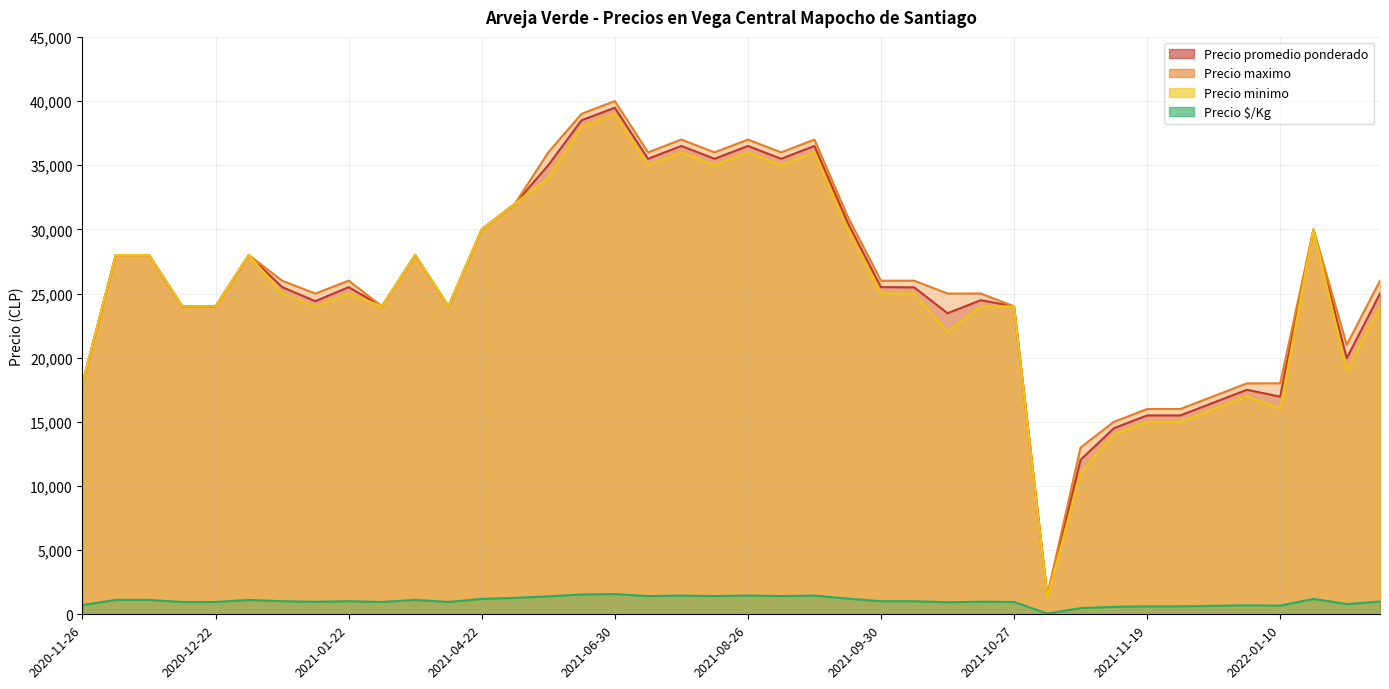

Between 2021-09-24 and 2021-01-26, which series saw the biggest shift?

Precio maximo